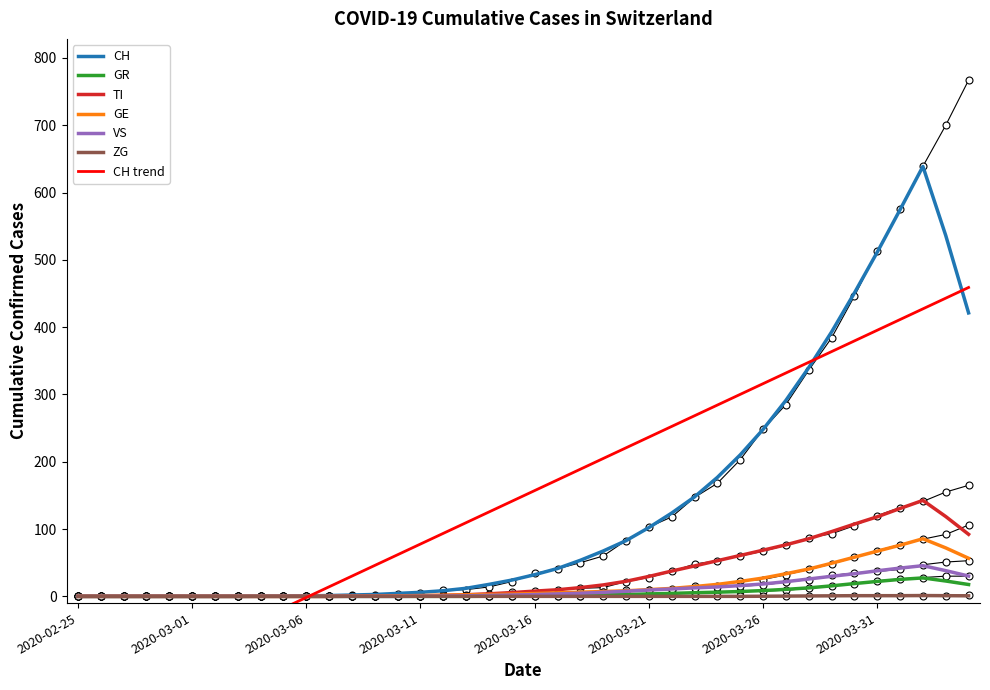

What is the difference between the maximum and minimum values in the TI series?

142.6